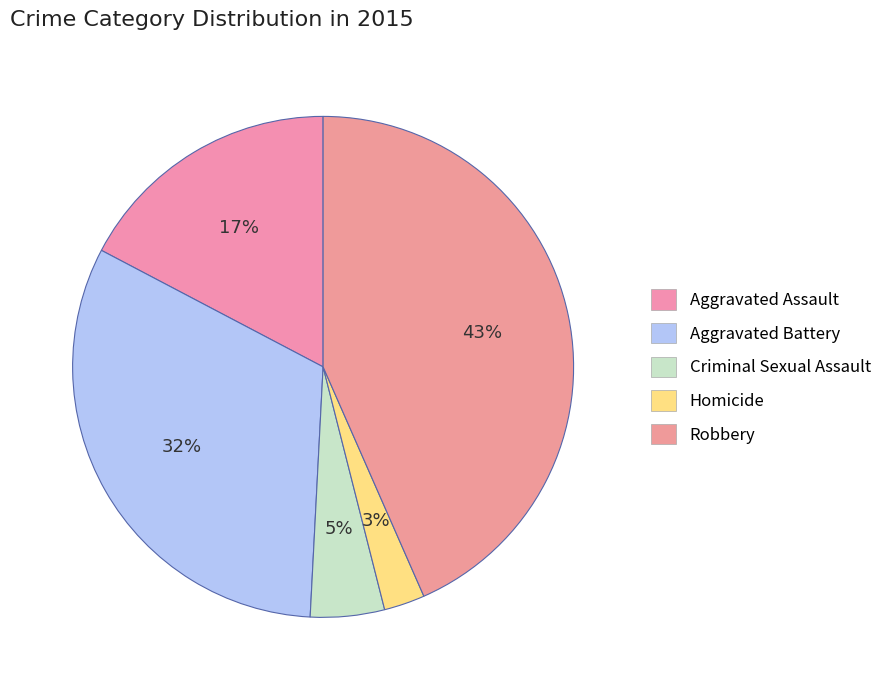

Rank the categories by value from highest to lowest.

Robbery, Aggravated Battery, Aggravated Assault, Criminal Sexual Assault, Homicide